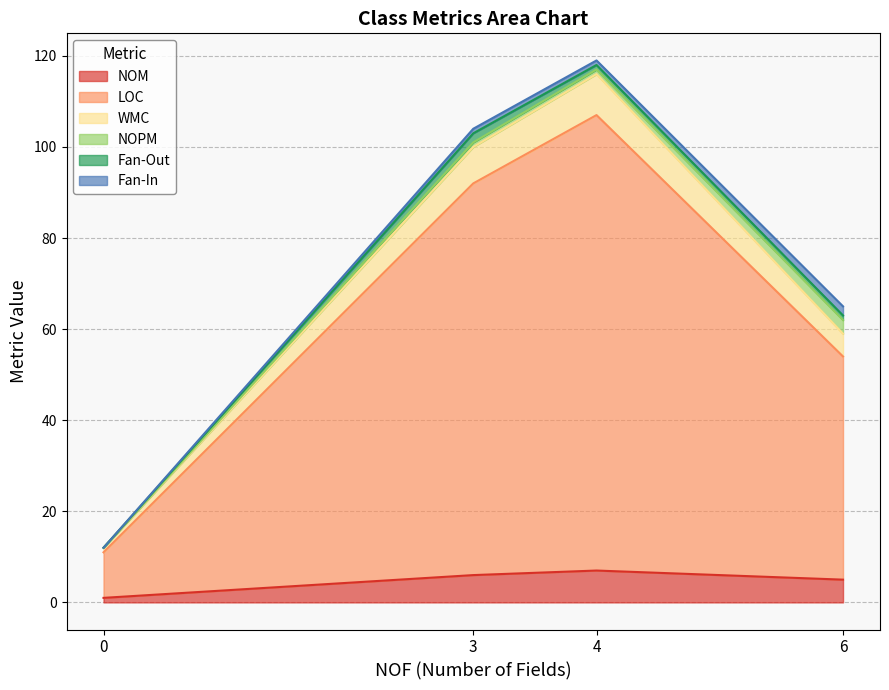

Rank the series by their maximum value, from highest to lowest.

LOC, WMC, NOM, NOPM, Fan-Out, Fan-In